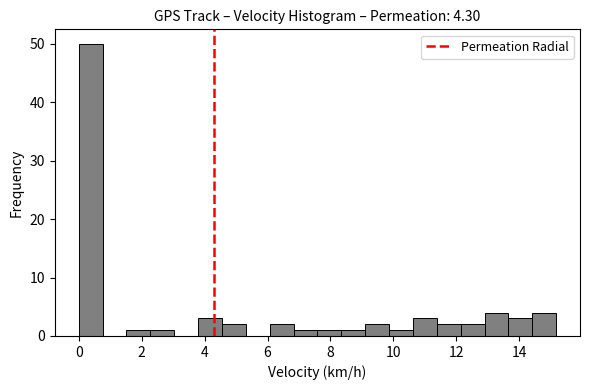

Read against the x-axis, roughly where is the centre of the tallest bar?

0.4